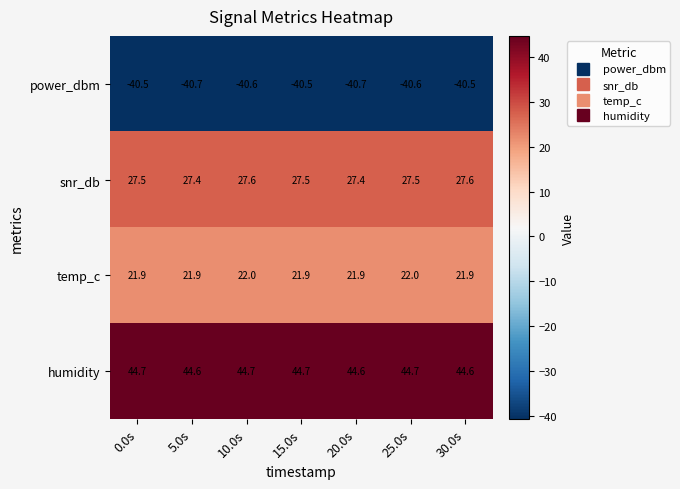

The value of temp_c at 20.0s is 21.9. True or false?

True